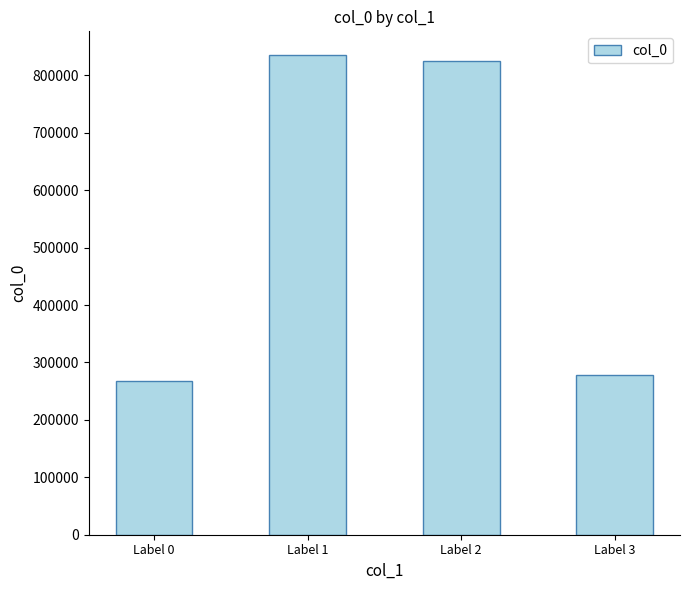

How many values are below 824389?

2